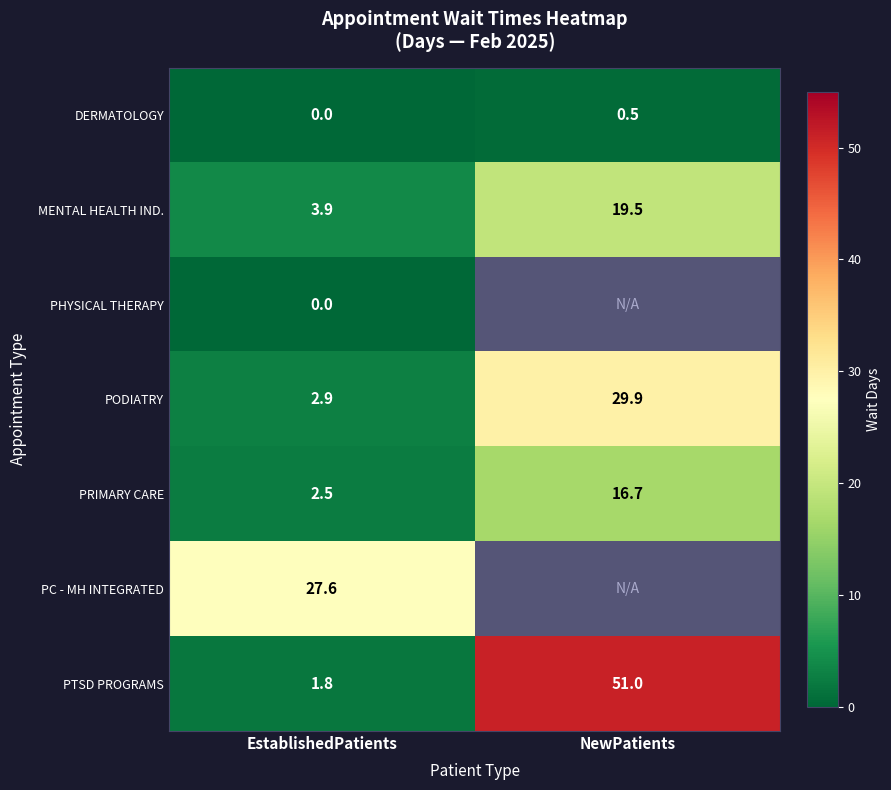

What is the sum of the PTSD PROGRAMS values at EstablishedPatients and NewPatients?

52.8